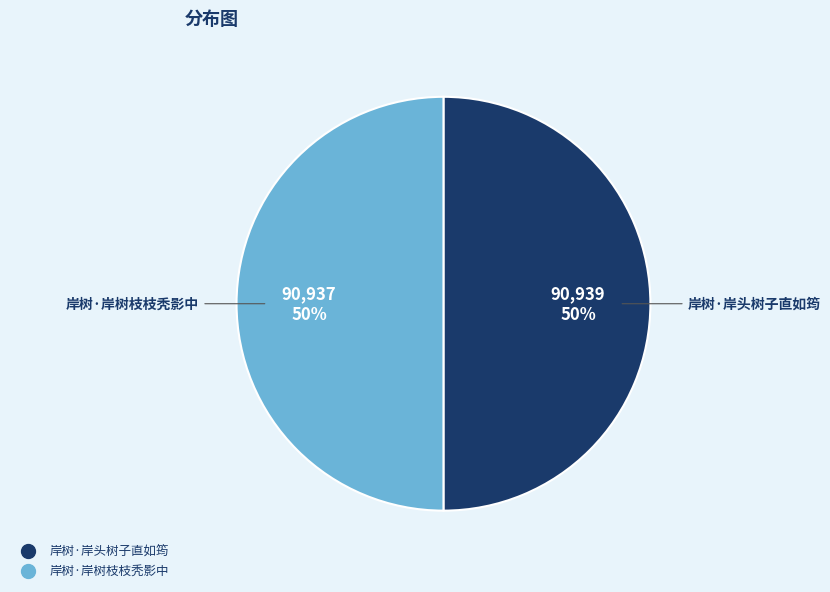

To the nearest percent, what is the combined percentage of 岸树·岸树枝枝秃影中 and 岸树·岸头树子直如筠?

100%